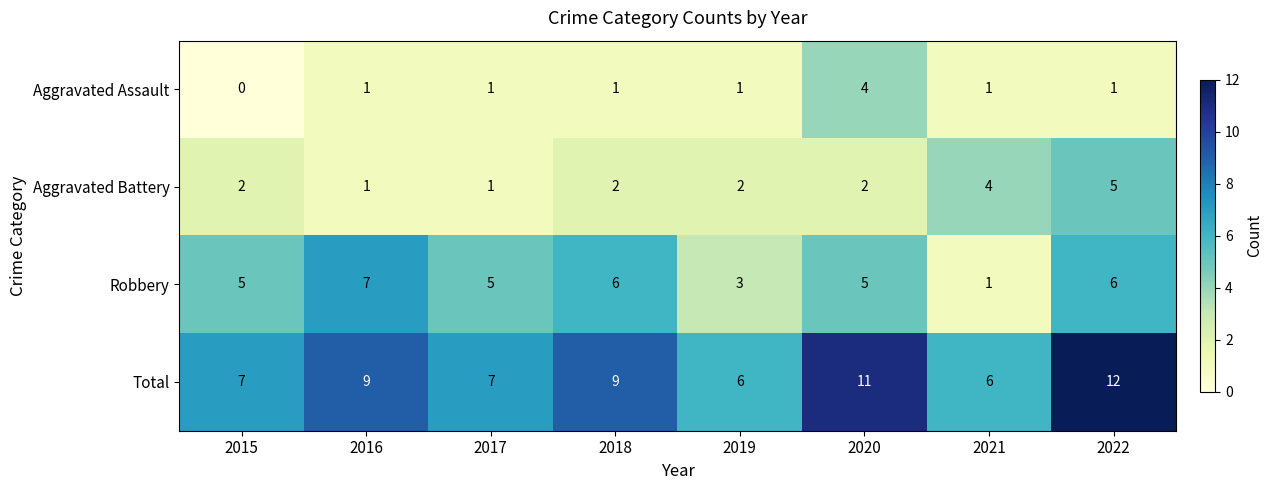

What is the difference between the maximum and second lowest values in the Aggravated Assault series?

3